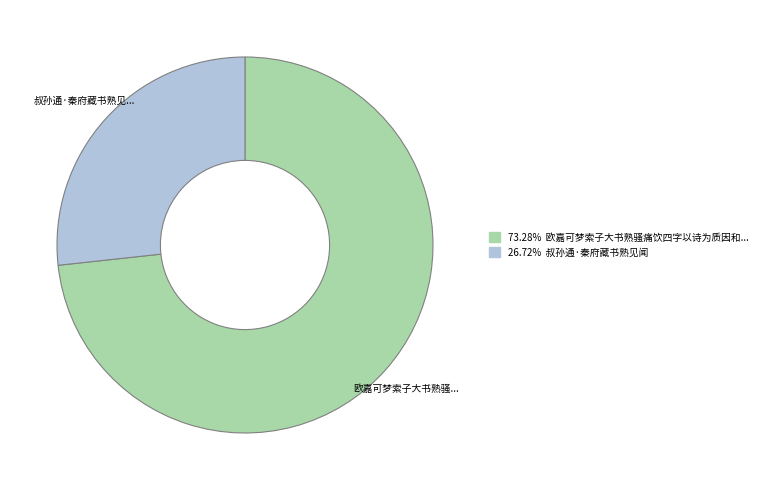

How many segments does this pie chart have?

2